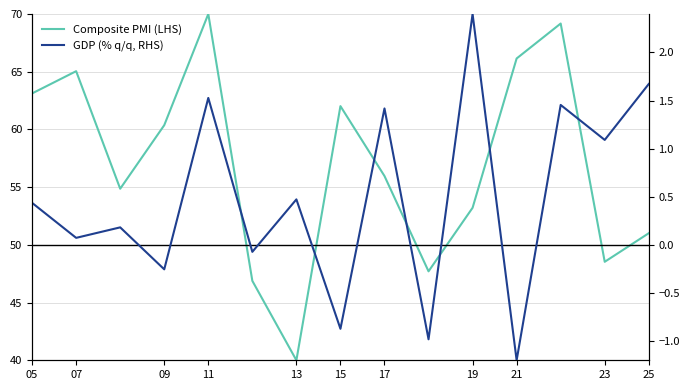

How many lines are shown in the chart?

2